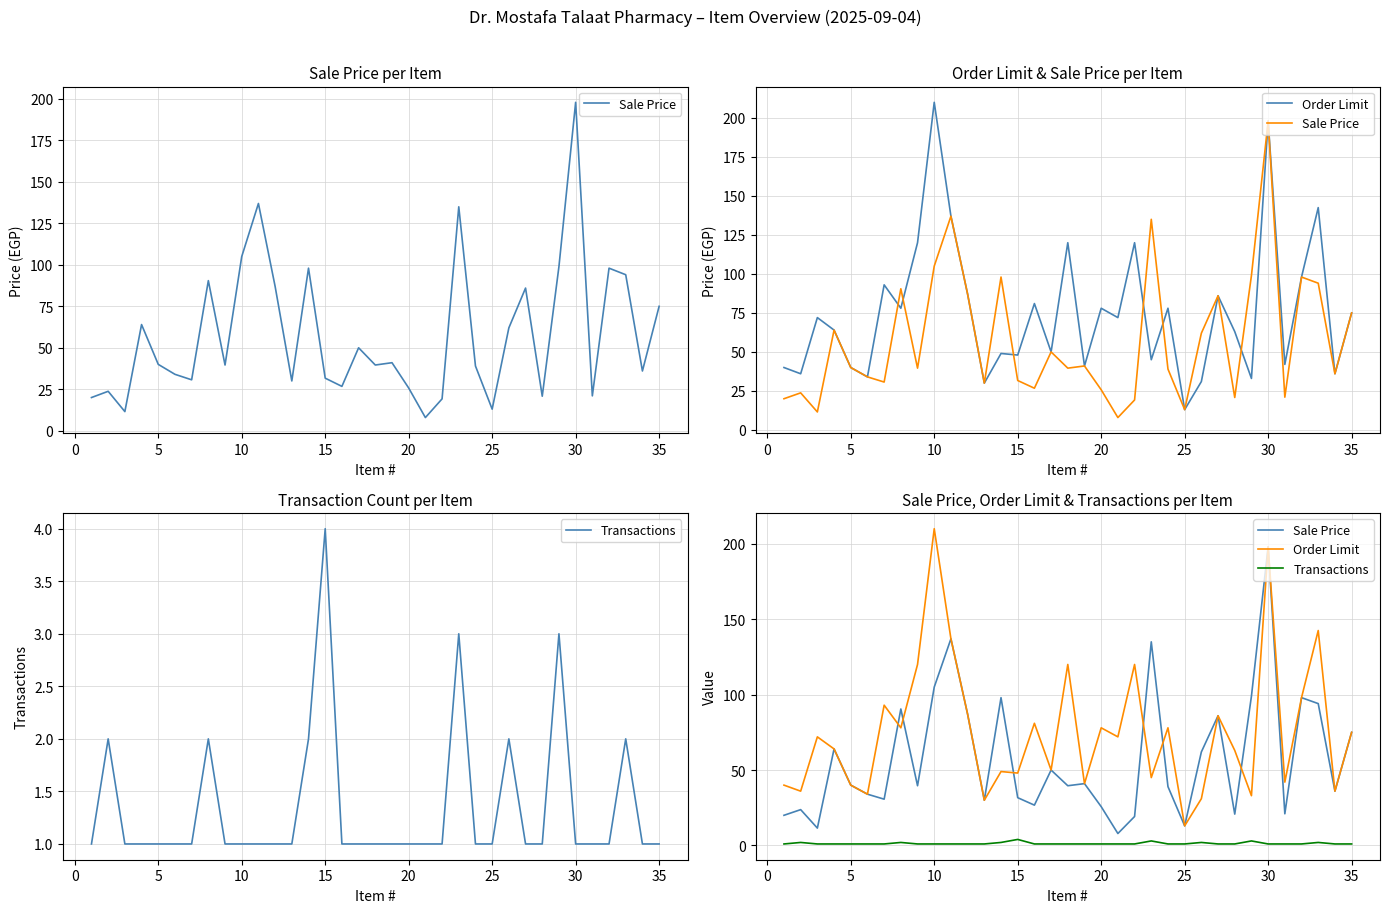

What are all the series names shown in the legend?

Sale Price, Order Limit, Transactions